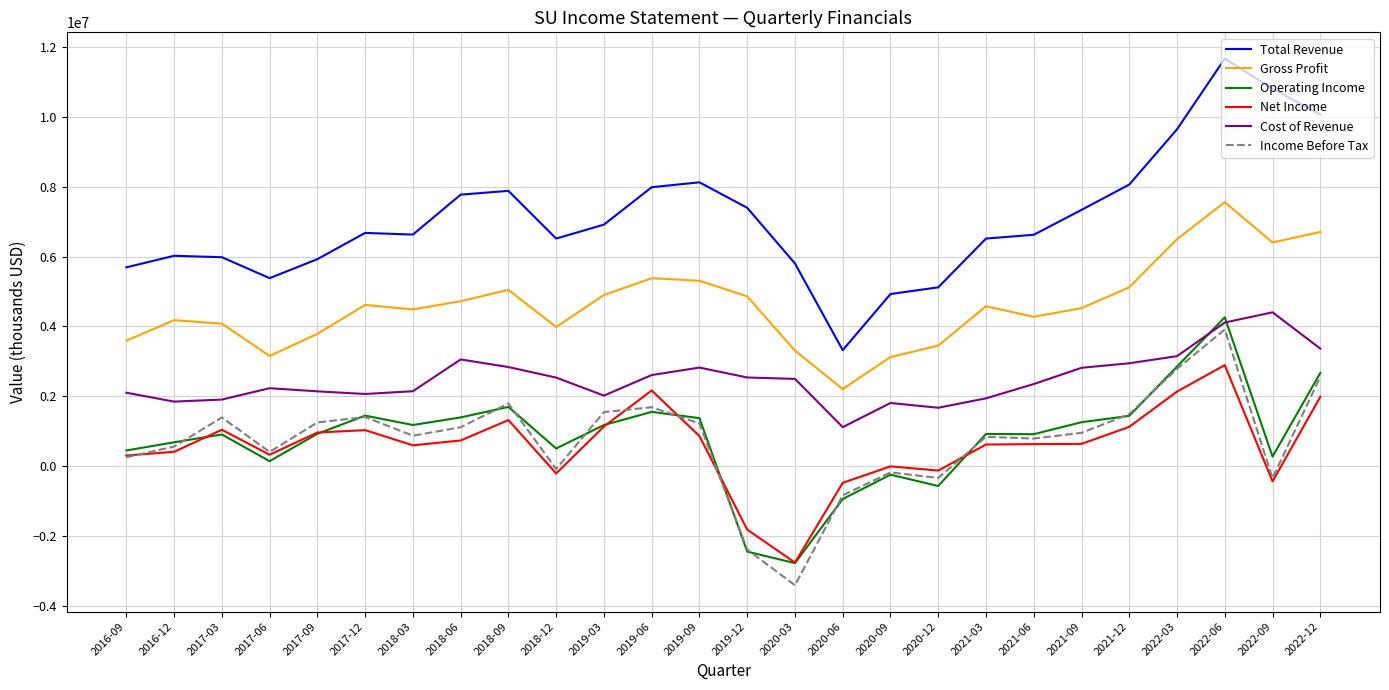

Which series has the widest spread of values?

Total Revenue